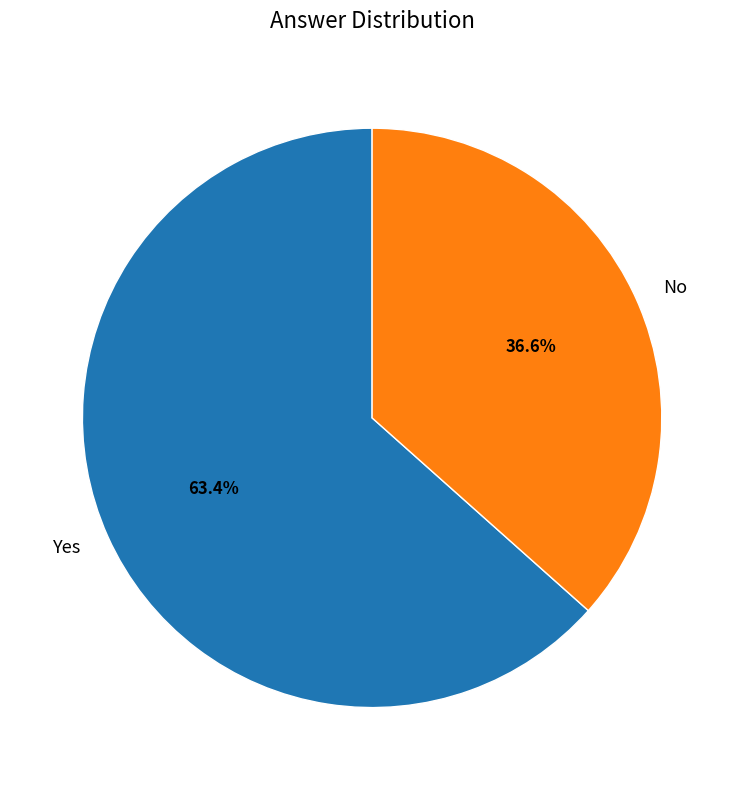

Combined, do No and Yes account for over 50%?

Yes